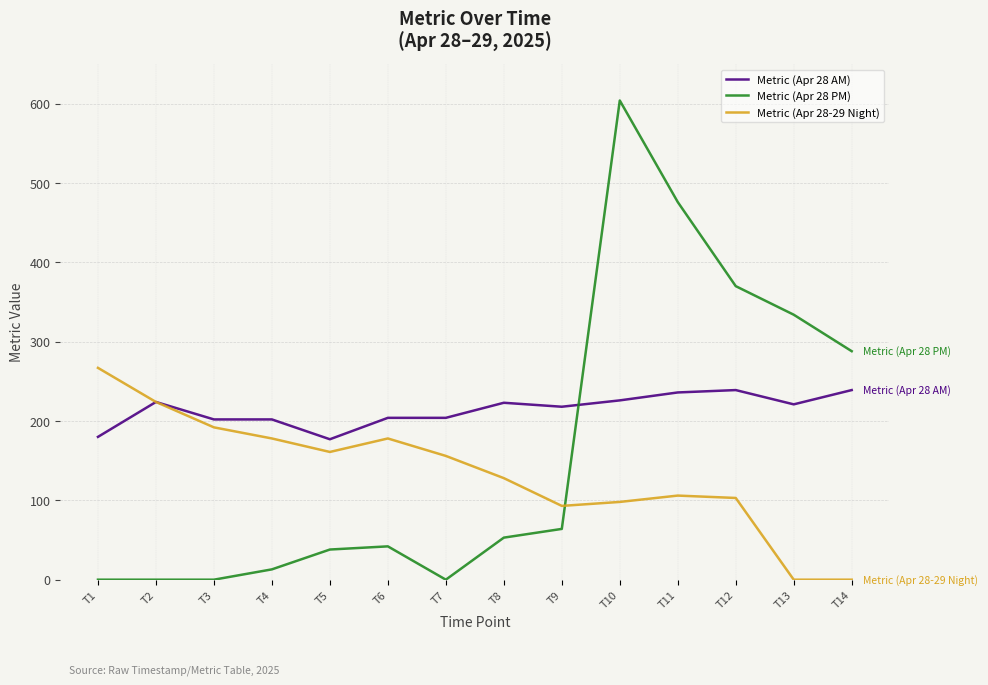

What is the spread (max minus min) of values at T11?

370